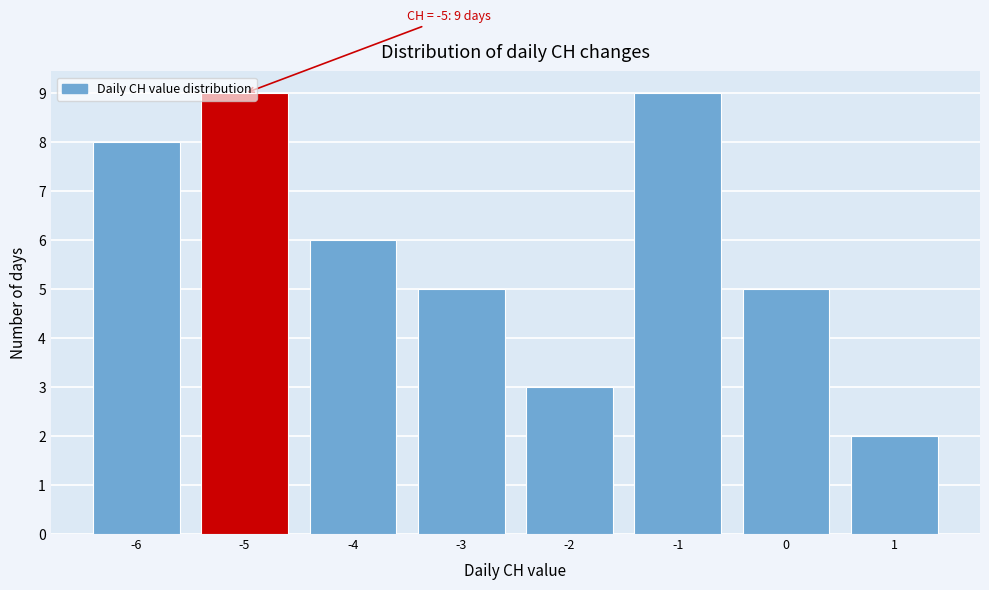

What is the greatest value displayed?

9